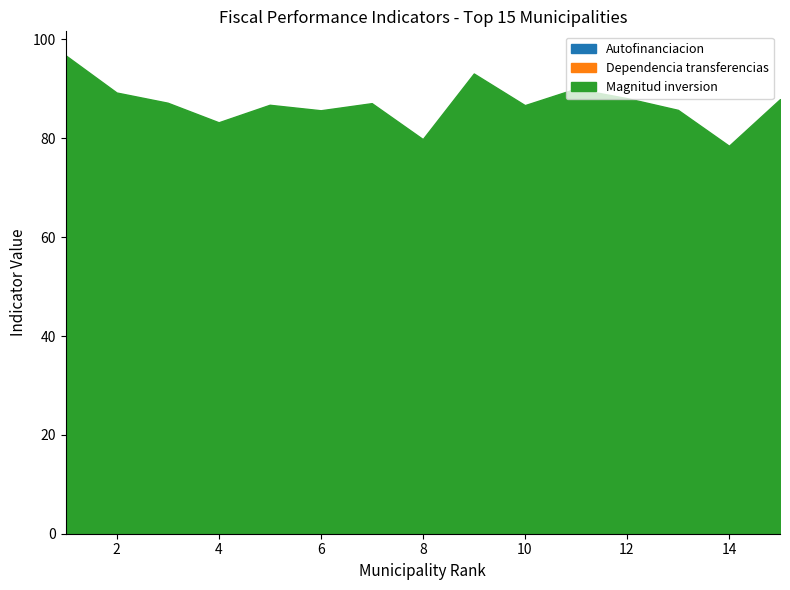

At how many categories does at least one series exceed 24?

15